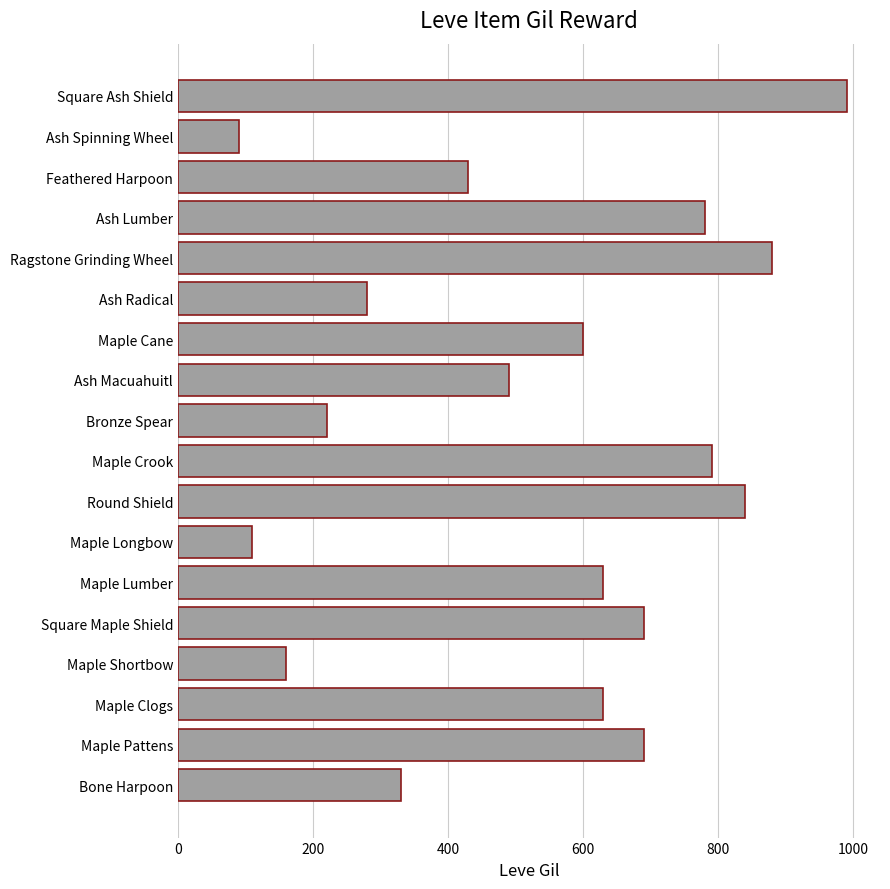

Is it true that the value at Maple Crook is 295?

False